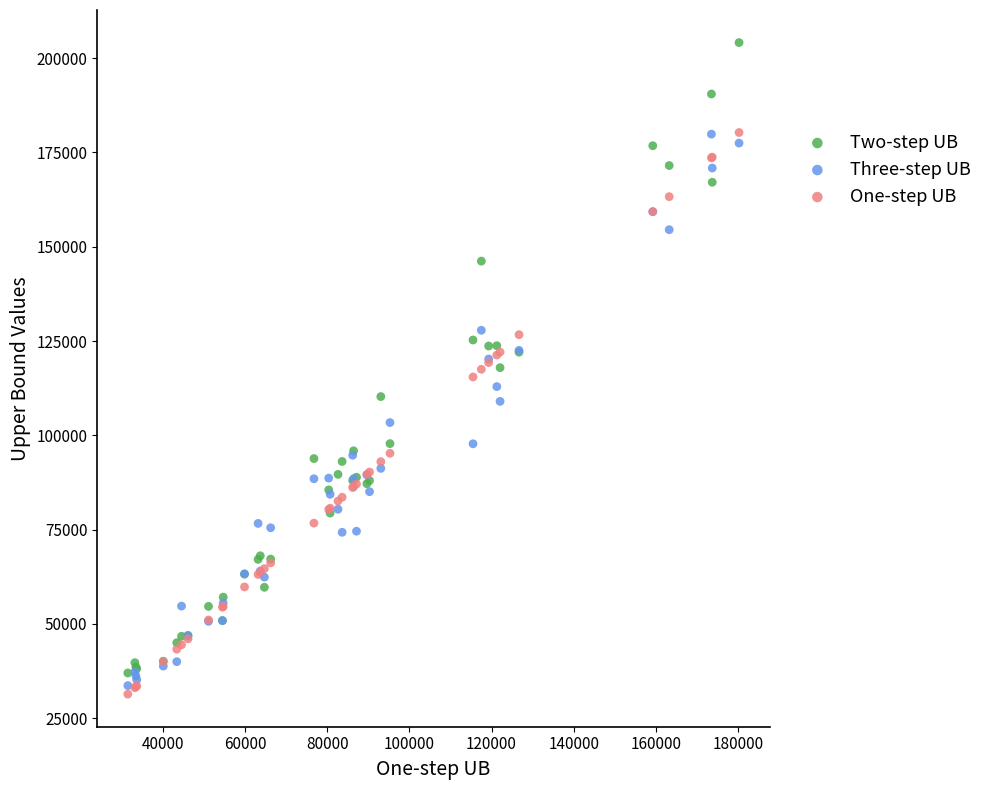

Which series has the largest Y range (max minus min)?

Two-step UB